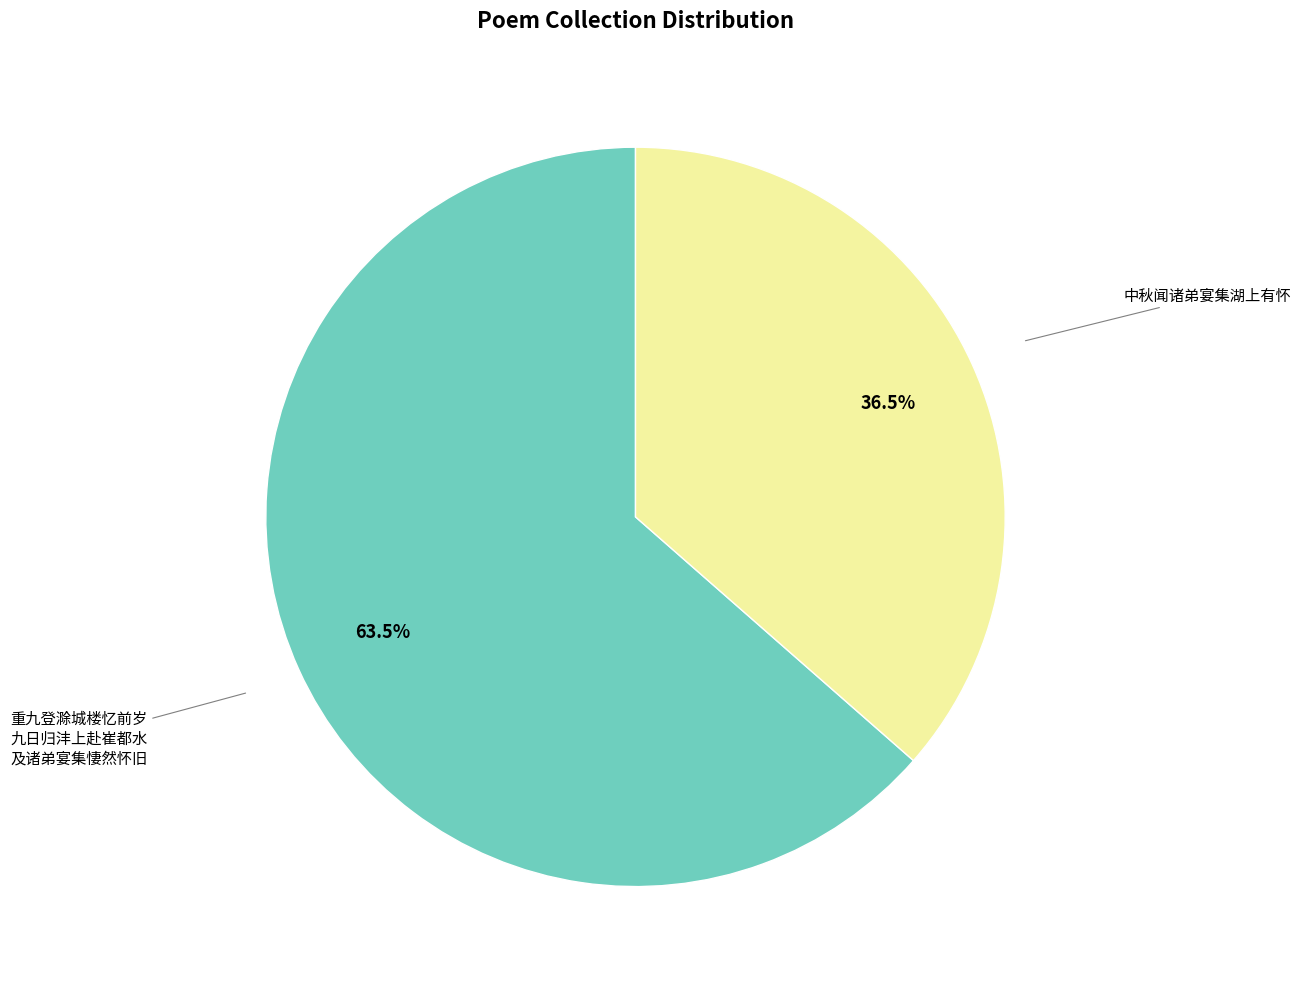

Is there a majority slice in this chart?

Yes